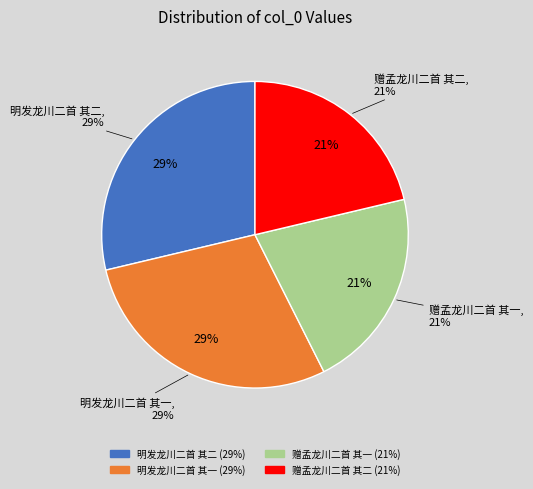

What percentage is the 明发龙川二首 其一 slice, to the nearest percent?

29%